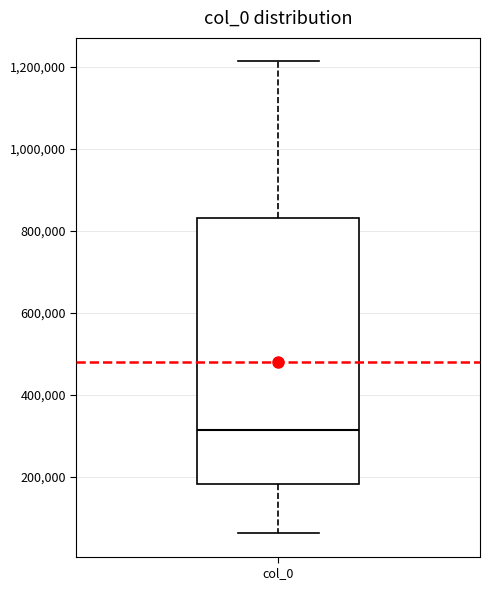

Transcribe this box plot: give where the median line is, the range the box spans, and where the two whiskers end, as read against the y-axis. The values are not printed on the chart, so give them approximately, as read against the axis.

median 320000, box 180000 to 840000, whiskers 60000 to 1220000